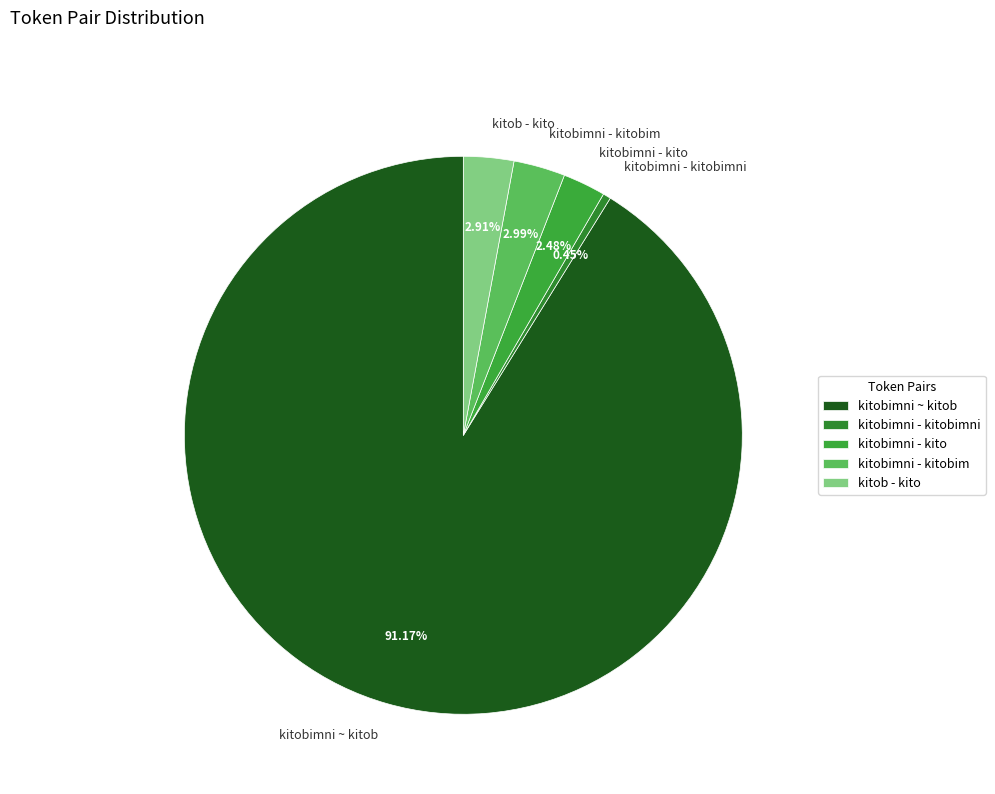

Do kitobimni - kitobim and kitobimni - kito together represent more than half of the pie?

No